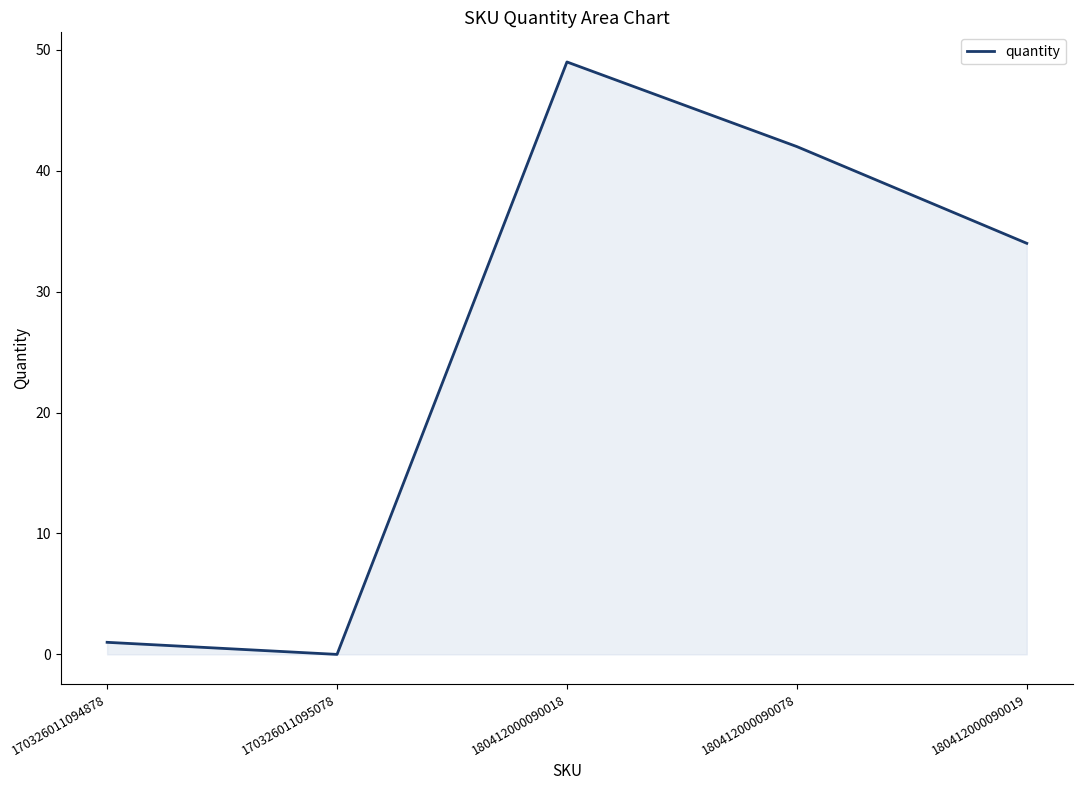

True or false: there are more than 2 points higher than both neighbors.

False